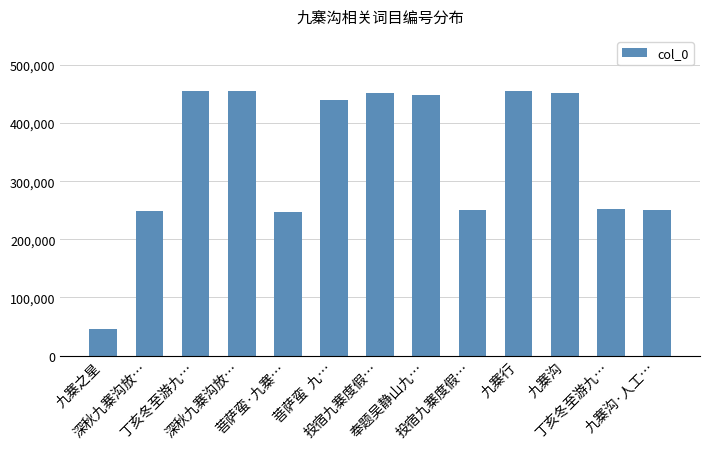

Is it true that the value at 深秋九寨沟放… is 114890?

False